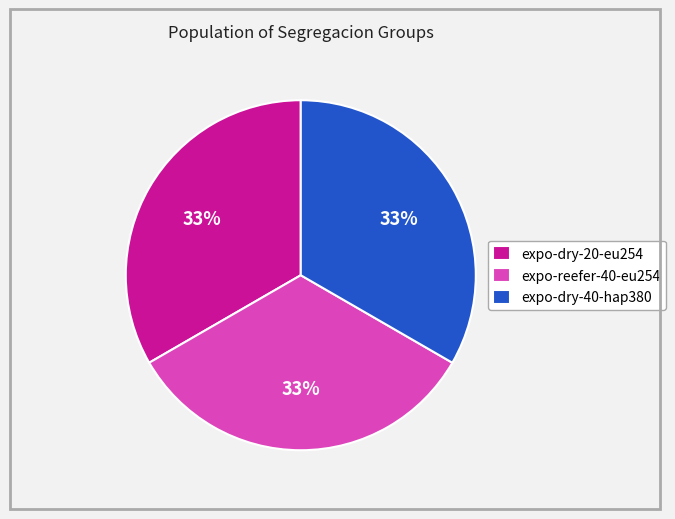

True or false: expo-dry-20-eu254 accounts for 27% of the total.

False